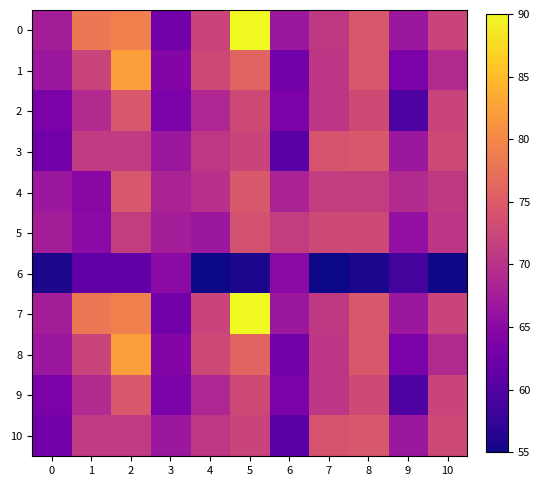

Reading left to right, transcribe all the data shown in this chart.

0: 0=67.5	1=78.2	2=79.1	3=62.8	4=72.1	5=90.0	6=66.7	7=71.0	8=74.4	9=66.7	10=72.1
1: 0=66.7	1=72.1	2=82.2	3=64.3	4=72.9	5=76.0	6=62.8	7=70.6	8=74.4	9=63.6	10=69.0
2: 0=63.6	1=69.0	2=74.4	3=63.6	4=68.6	5=72.9	6=63.6	7=70.6	8=73.0	9=59.7	10=72.1
3: 0=62.8	1=71.1	2=71.1	3=66.7	4=70.6	5=72.2	6=60.5	7=74.1	8=74.4	9=66.7	10=72.9
4: 0=66.7	1=64.8	2=74.4	3=68.2	4=69.8	5=74.4	6=68.1	7=71.3	8=71.3	9=69.1	10=70.9
5: 0=67.5	1=65.1	2=71.3	3=67.4	4=66.7	5=73.7	6=71.3	7=72.8	8=72.9	9=65.8	10=70.6
6: 0=55.8	1=61.2	2=61.2	3=65.1	4=55.0	5=55.8	6=65.1	7=55.0	8=55.8	9=58.9	10=55.2
7: 0=67.5	1=78.2	2=79.1	3=62.8	4=72.1	5=90.0	6=66.7	7=71.0	8=74.4	9=66.7	10=72.1
8: 0=66.7	1=72.1	2=82.2	3=64.3	4=72.9	5=76.0	6=62.8	7=70.6	8=74.4	9=63.6	10=69.0
9: 0=63.6	1=69.0	2=74.4	3=63.6	4=68.6	5=72.9	6=63.6	7=70.6	8=73.0	9=59.7	10=72.1
10: 0=62.8	1=71.1	2=71.1	3=66.7	4=70.6	5=72.2	6=60.5	7=74.1	8=74.4	9=66.7	10=72.9